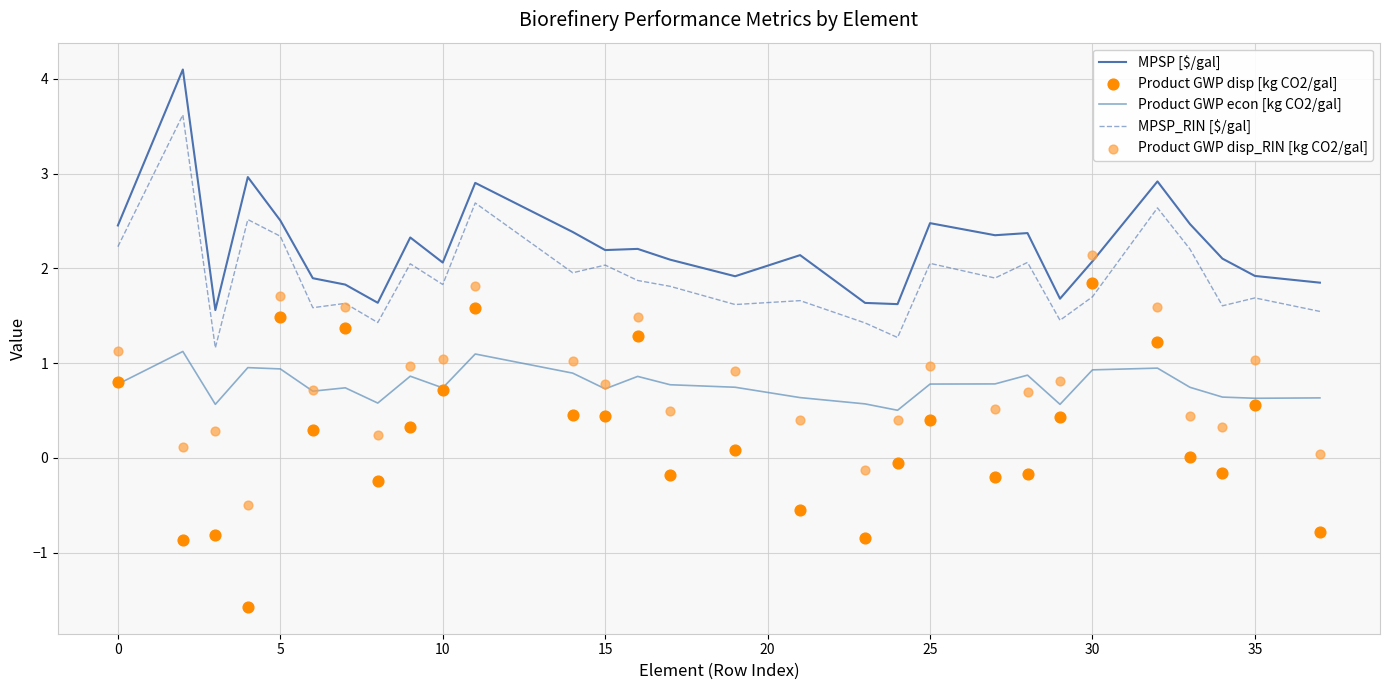

Is the value of MPSP [$/gal] at 5 greater than the value of Product GWP disp_RIN [kg CO2/gal] at 11?

Yes